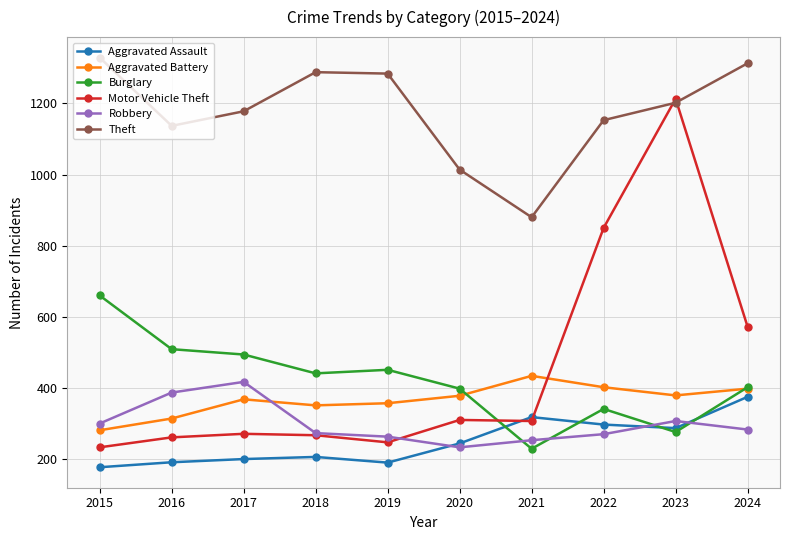

What is the sum of the Aggravated Assault values at 2023 and 2024?

662